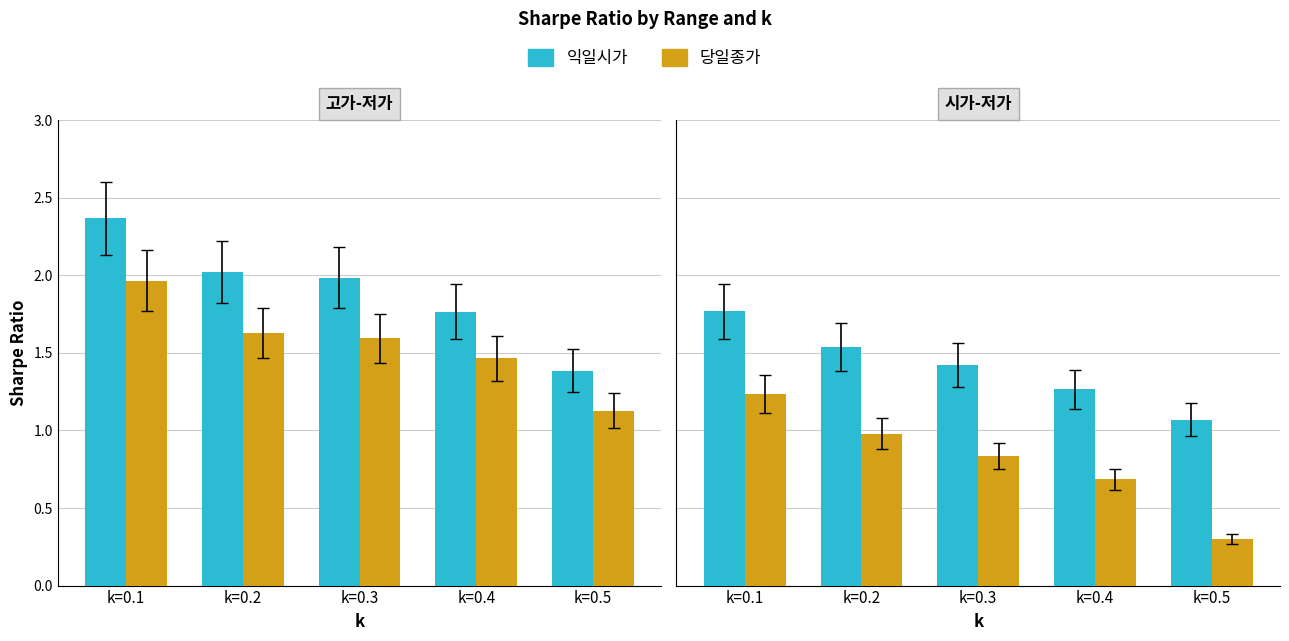

What is the minimum value shown in the chart?

0.3